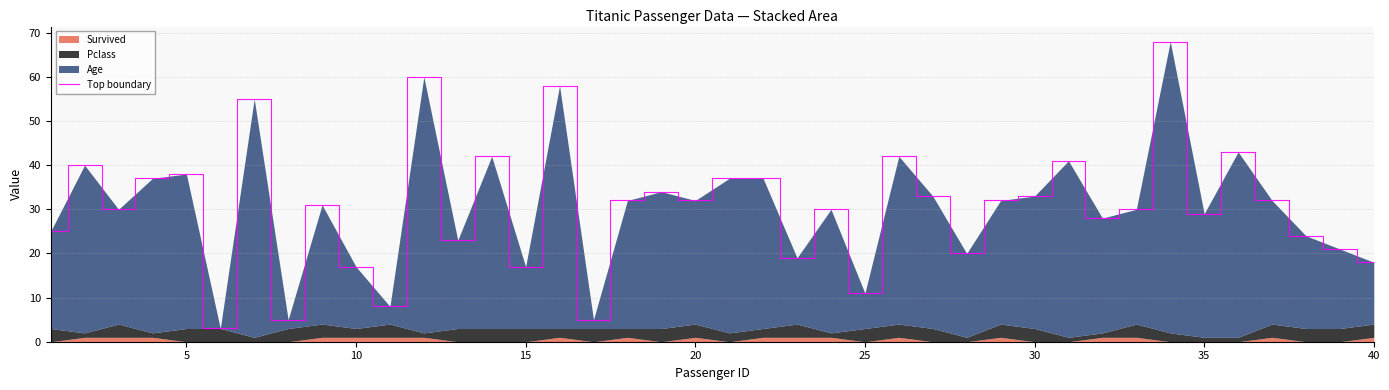

How many values are below 32?

20